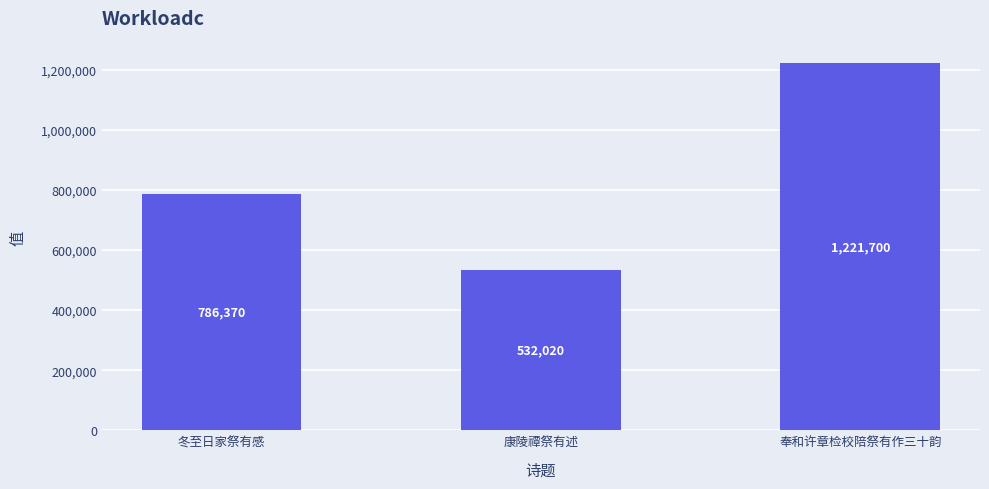

What value does the data have at 奉和许章检校陪祭有作三十韵?

1221700